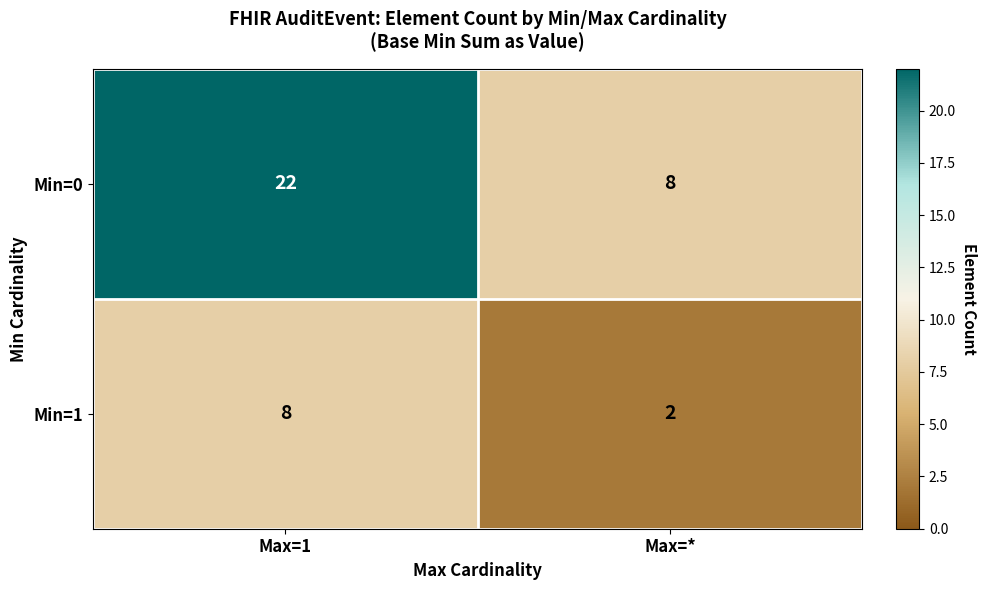

Which series has the widest spread of values?

Min=0